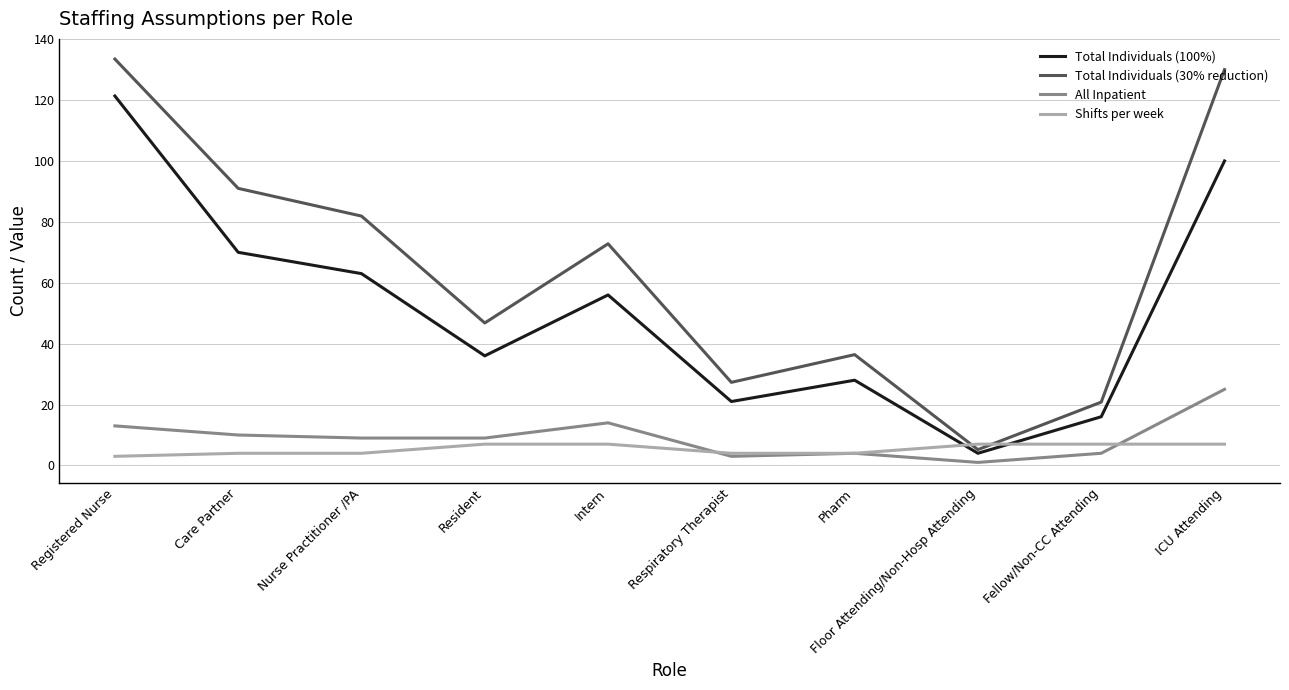

At which category does the chart reach its peak across all series?

Registered Nurse